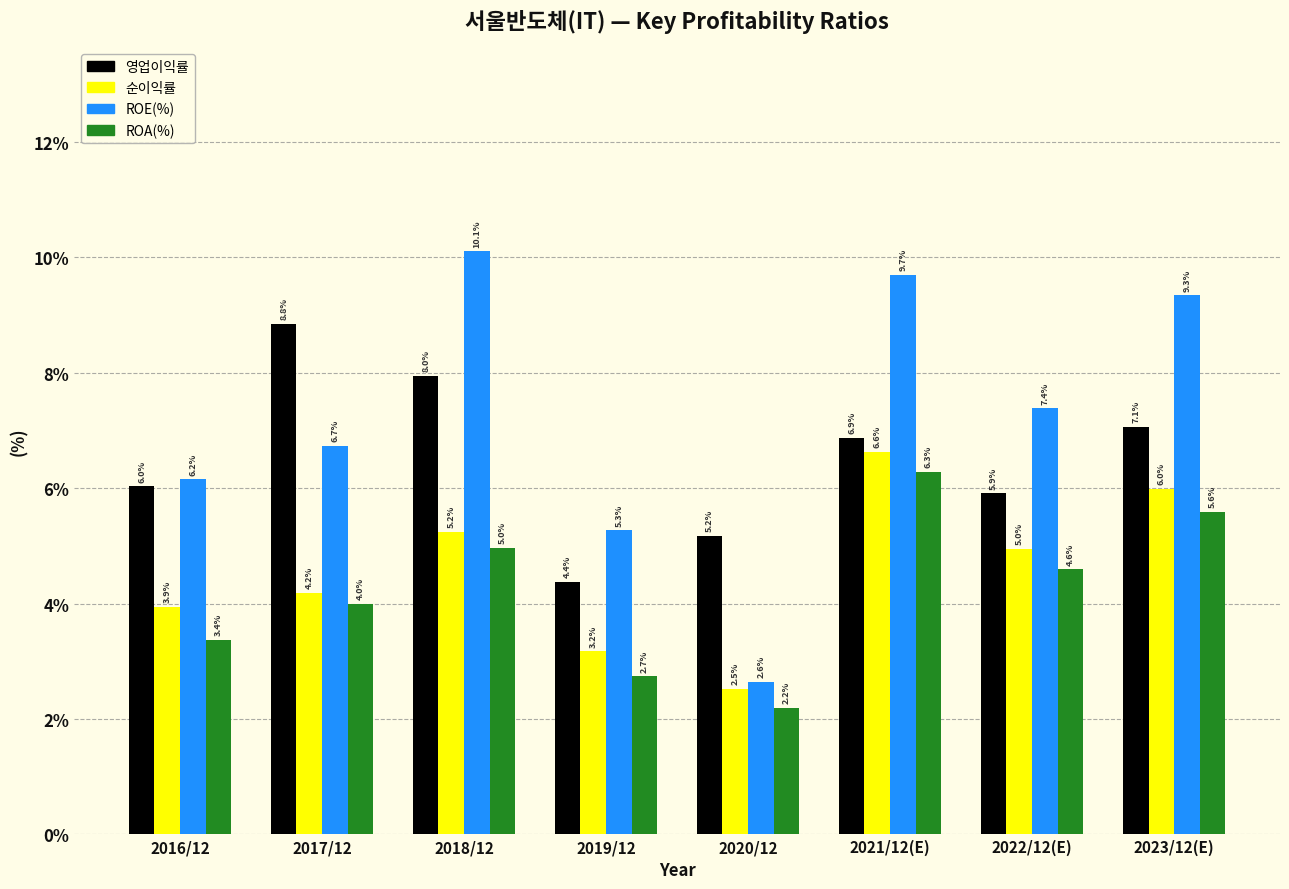

Is it true that ROE(%) equals 6.2 at 2016/12?

True